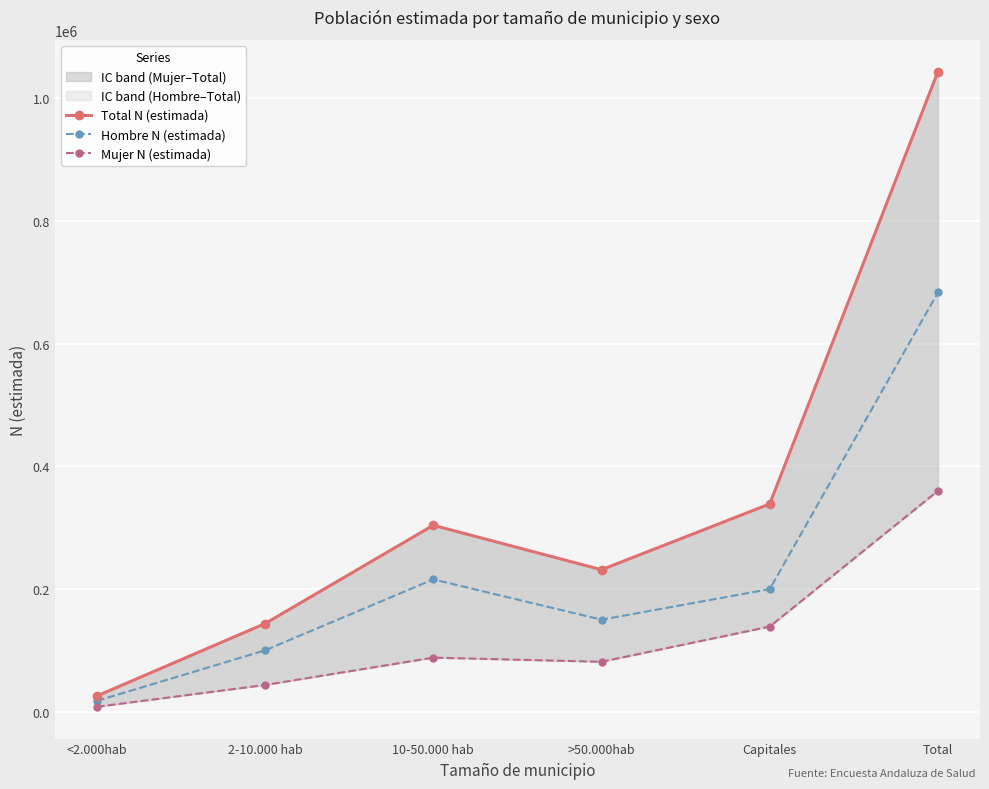

True or false: Total N (estimada) has a value of 411899 at 10-50.000 hab.

False